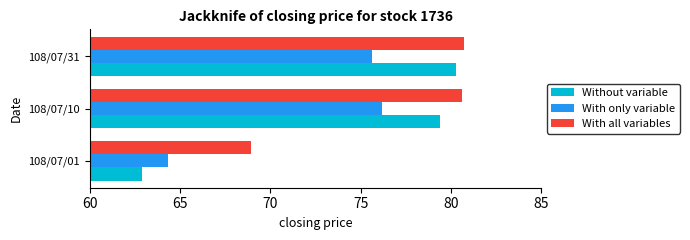

At how many categories does at least one series exceed 63?

3